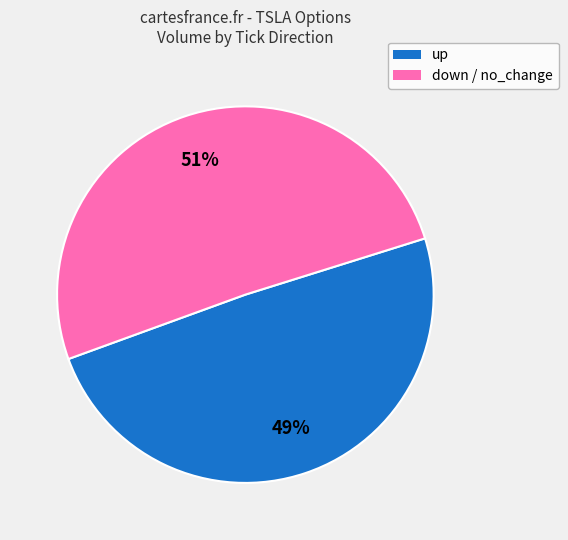

To the nearest percent, what is the average slice percentage?

50%